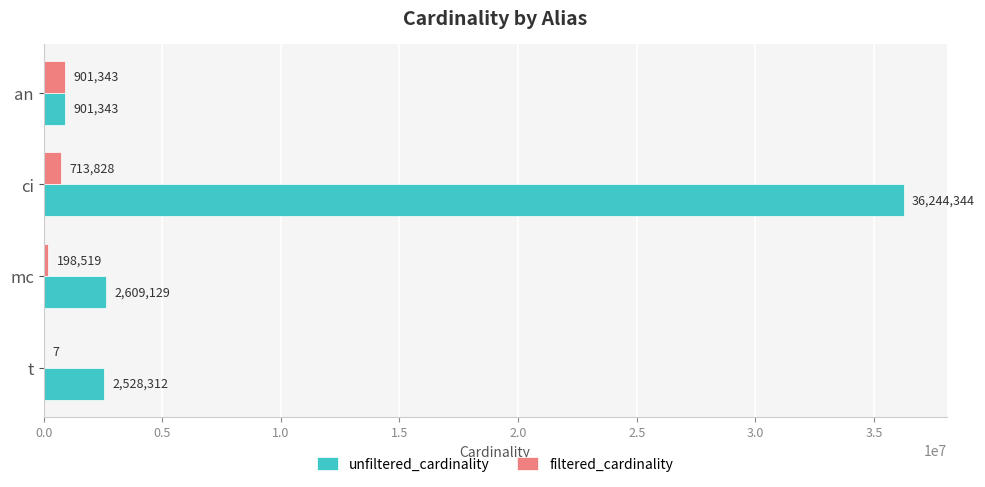

What is the sum of the filtered_cardinality values at mc and t?

198526